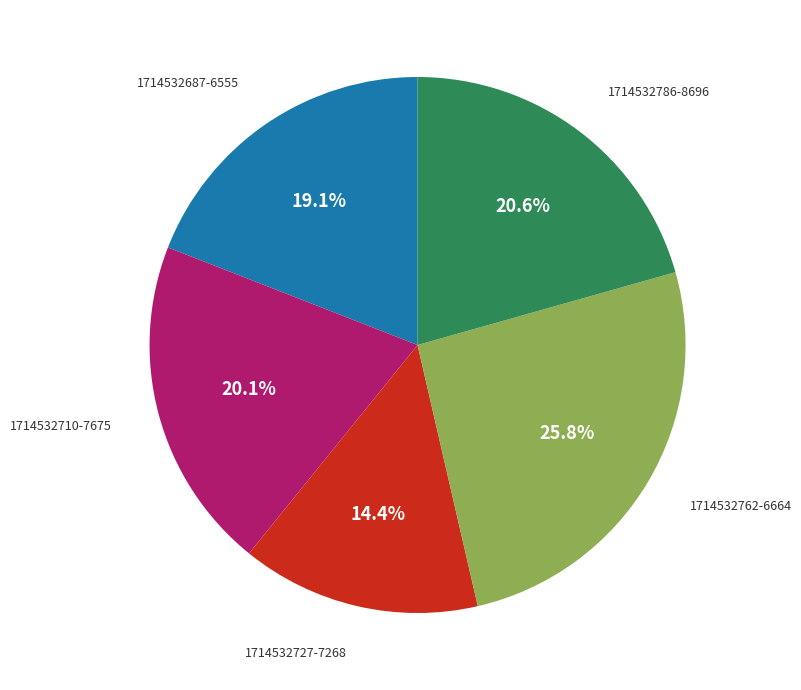

Does any single category account for the majority?

No